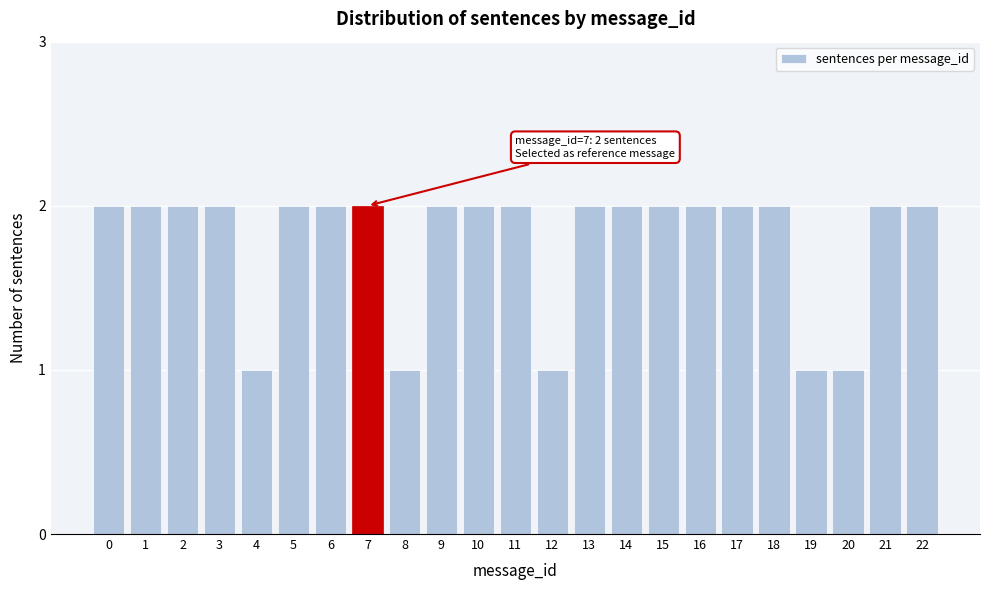

Reading left to right, what are all the values shown in this chart?

2	2	2	2	1	2	2	2	1	2	2	2	1	2	2	2	2	2	2	1	1	2	2